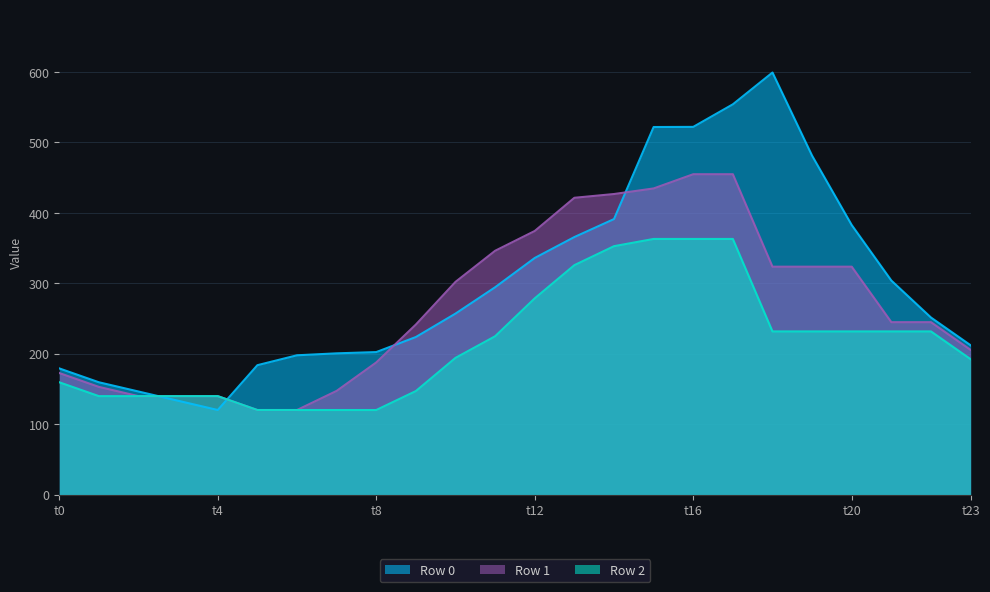

True or false: Row 2 has a value of 120.0 at 7.

True